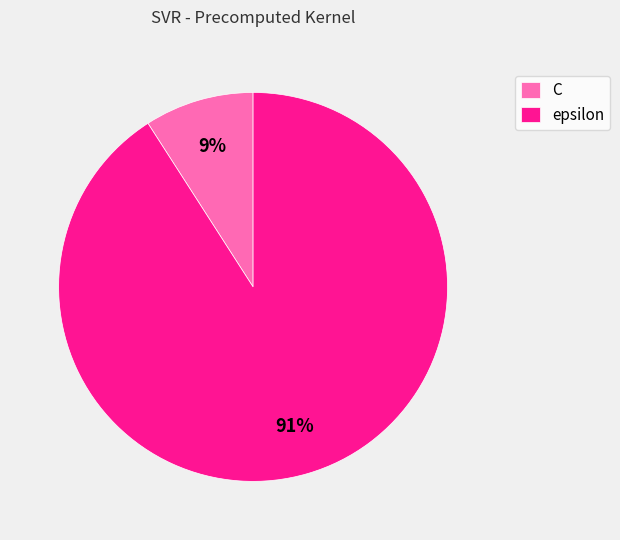

What is the majority slice?

epsilon